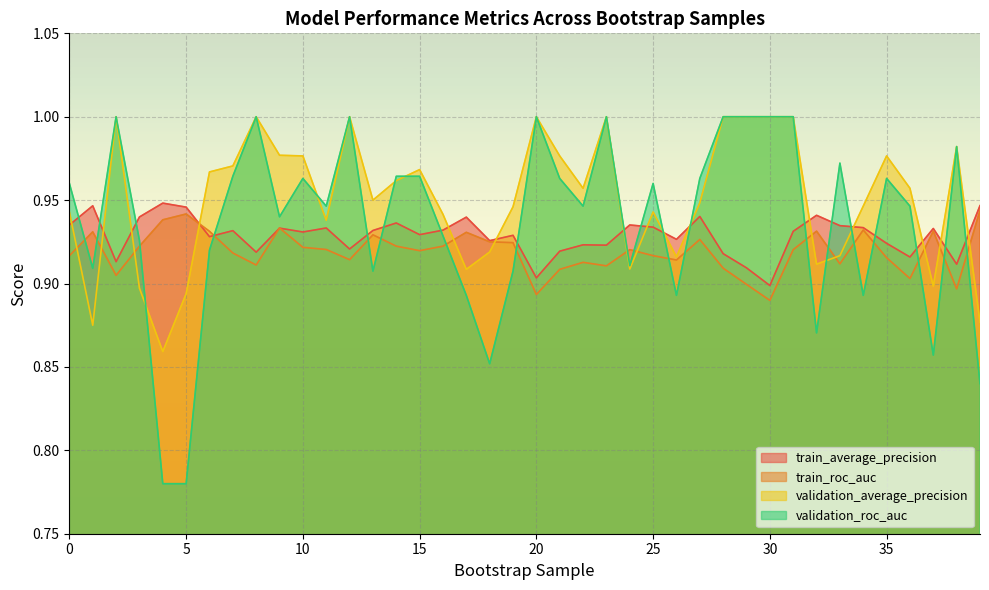

Where do validation_roc_auc and validation_average_precision first cross each other?

3 and 4